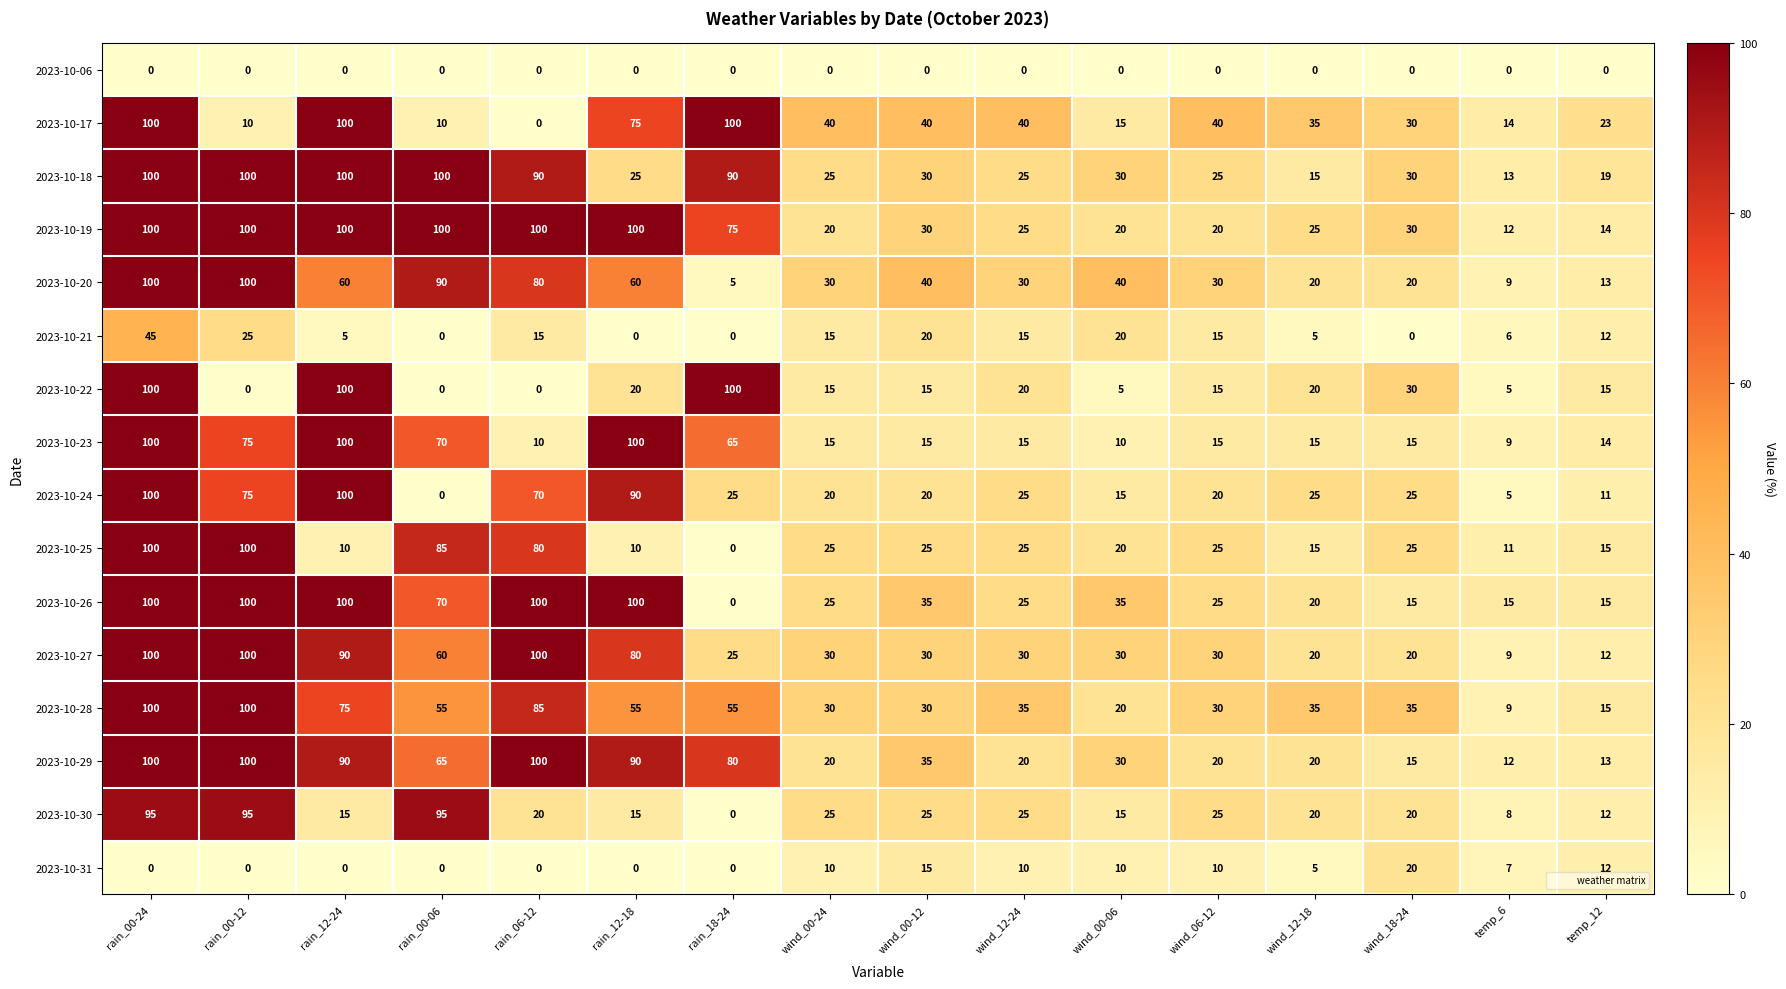

Where does the 2023-10-20 series first go above 40?

rain_00-24